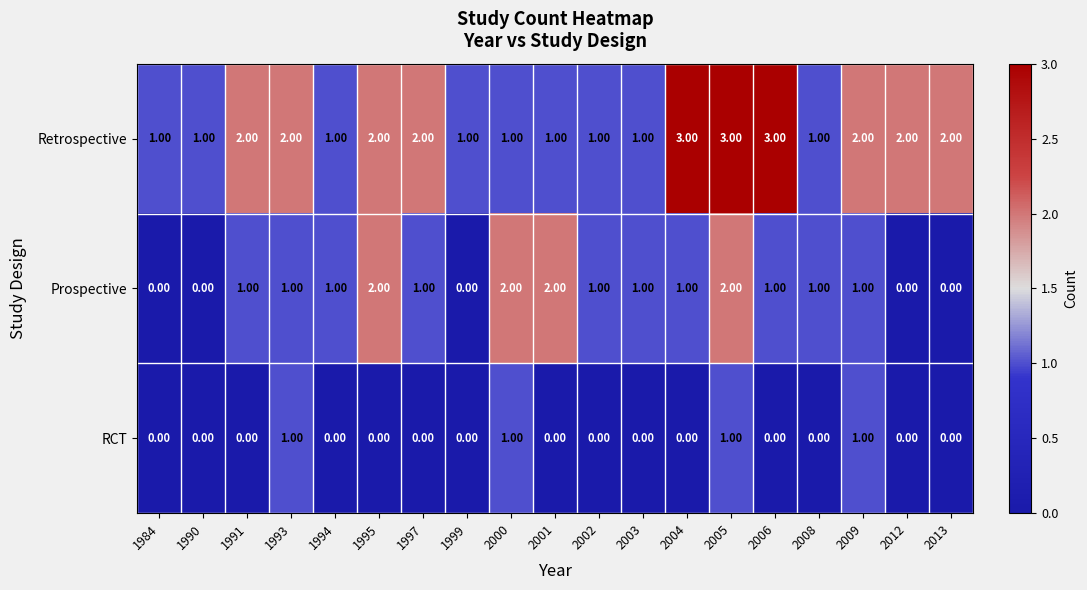

Which series has the largest total across all categories?

Retrospective